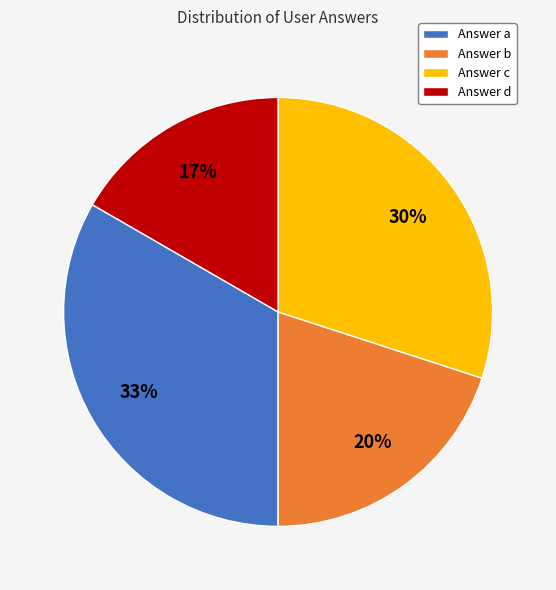

What is the smallest slice in the pie chart?

Answer d